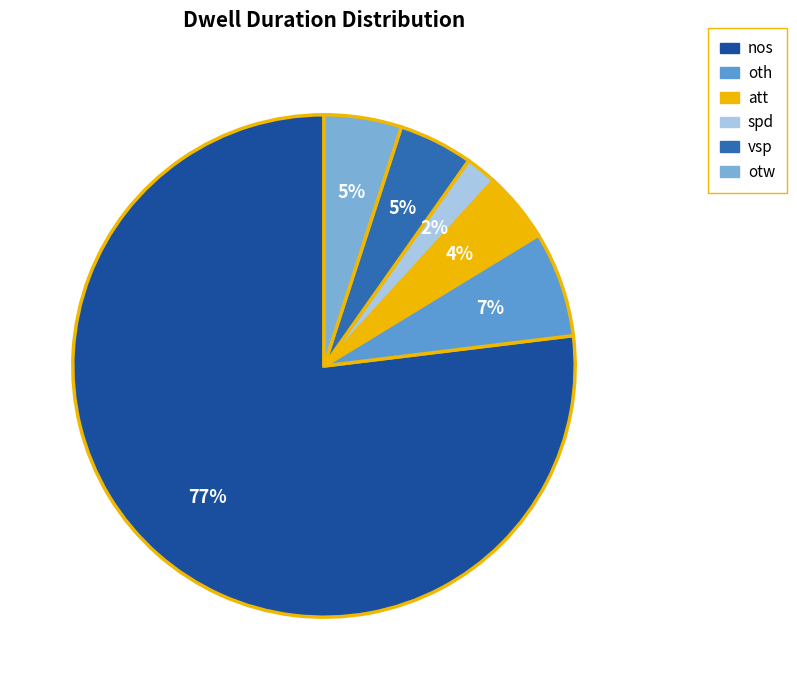

Which slice is the largest?

nos